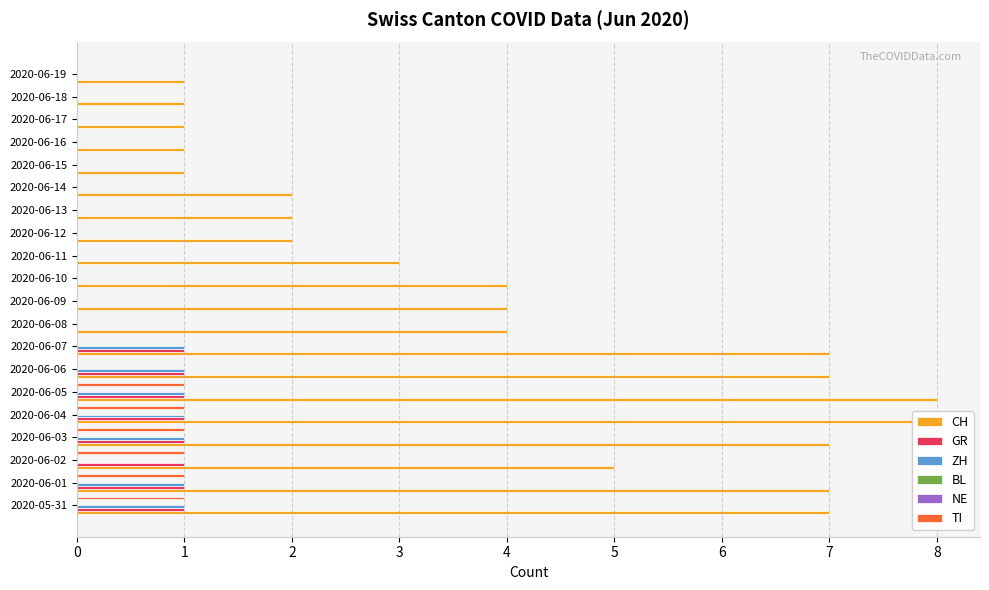

What is the value of the CH bar at the 8th from the left?

7.0